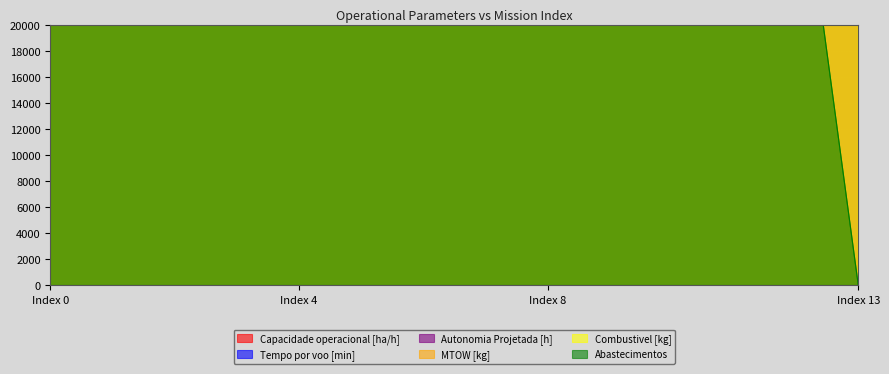

What is the maximum value for Tempo por voo [min]?

2550000.0